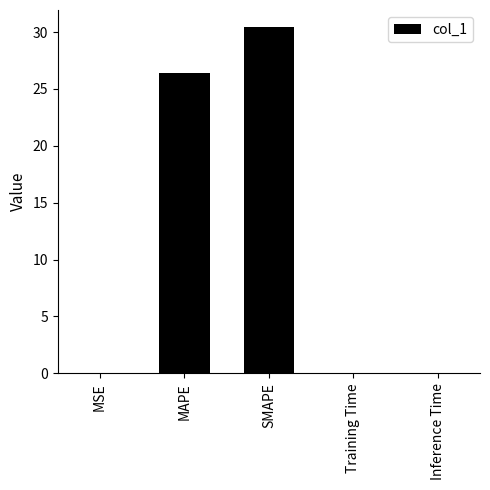

What is the average value?

11.4